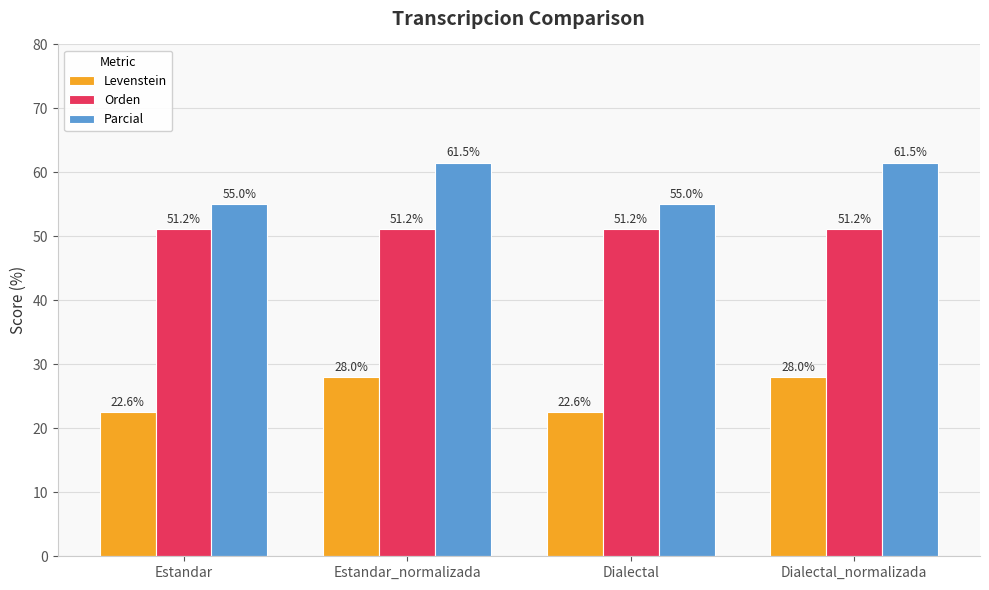

Reading left to right, list all the values displayed in this chart.

Levenstein: Estandar=22.6	Estandar_normalizada=28.0	Dialectal=22.6	Dialectal_normalizada=28.0
Orden: Estandar=51.2	Estandar_normalizada=51.2	Dialectal=51.2	Dialectal_normalizada=51.2
Parcial: Estandar=55.0	Estandar_normalizada=61.5	Dialectal=55.0	Dialectal_normalizada=61.5